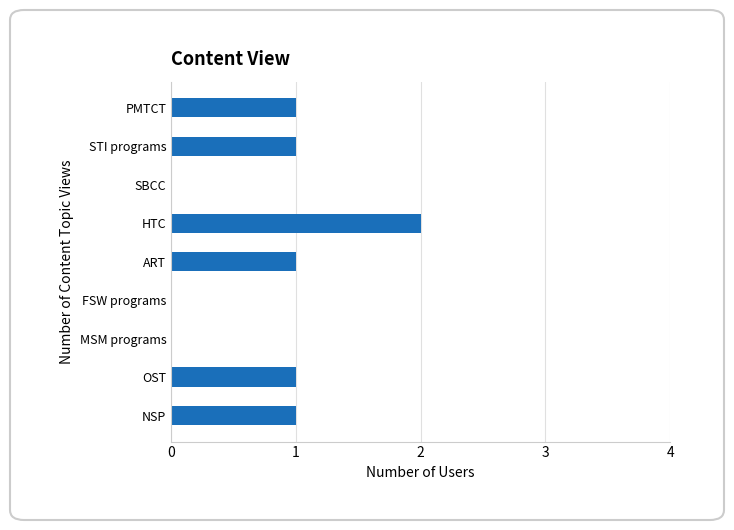

Reading bottom to top, extract all data points from this chart.

NSP=1	OST=1	MSM programs=0	FSW programs=0	ART=1	HTC=2	SBCC=0	STI programs=1	PMTCT=1